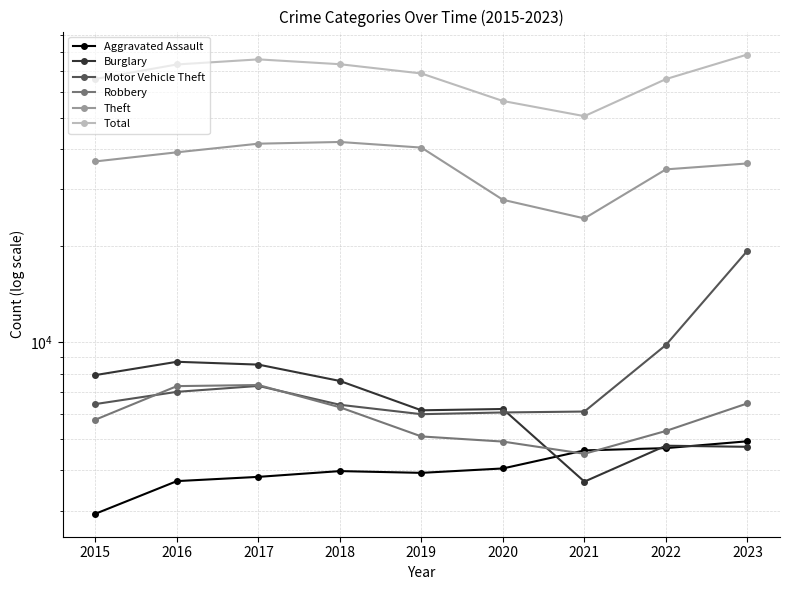

At which category does the chart reach its peak across all series?

2023